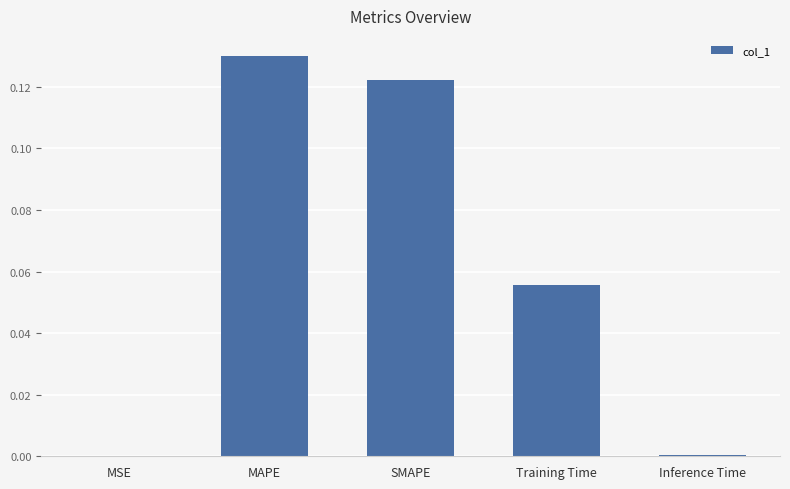

Between MSE and Training Time, which is larger?

Training Time